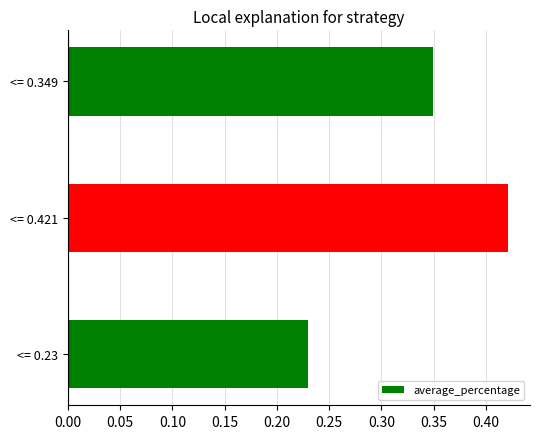

Is it true that the value at <= 0.421 is 0.7?

False